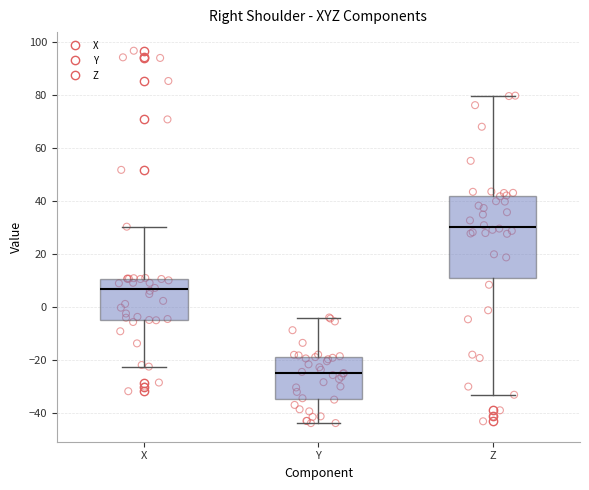

Which box's median line is the lowest?

Y